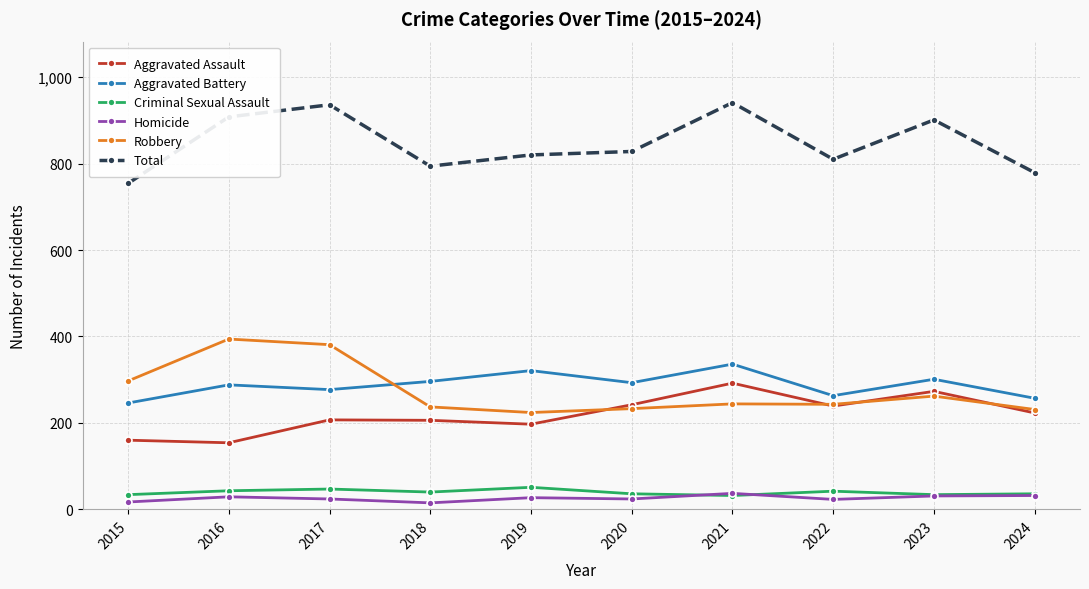

True or false: Total and Robbery intersect in this chart.

False